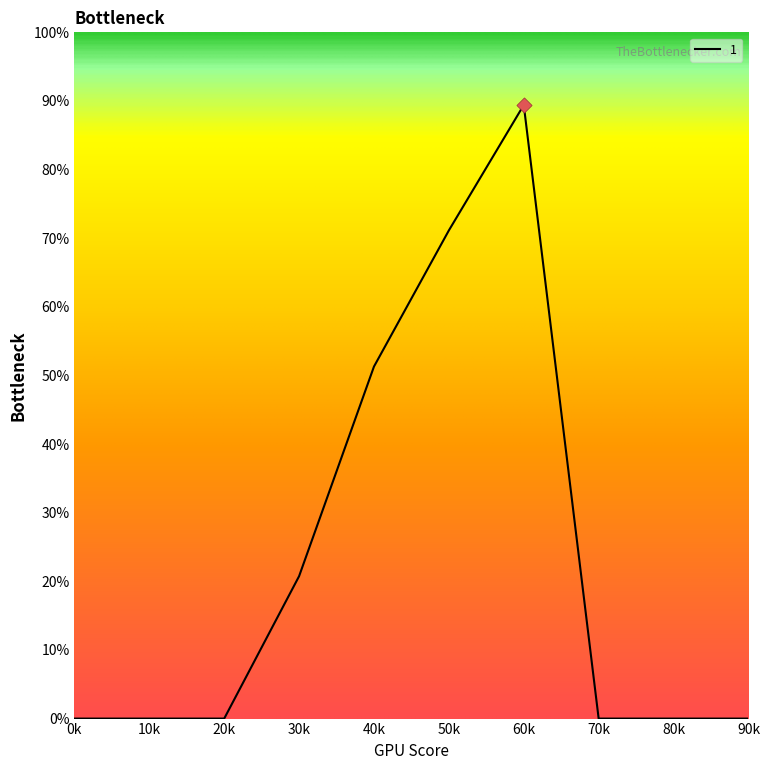

Is this an area chart (filled region under the line)?

No